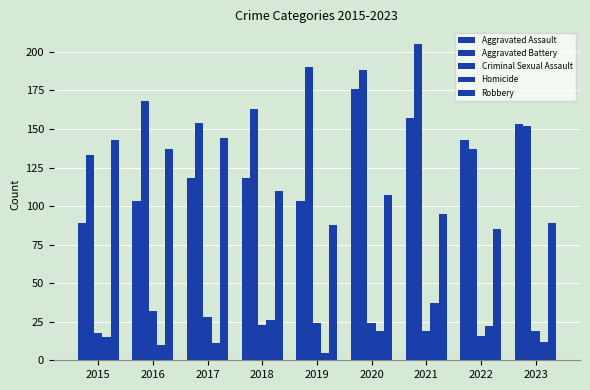

What is the greatest value displayed?

205